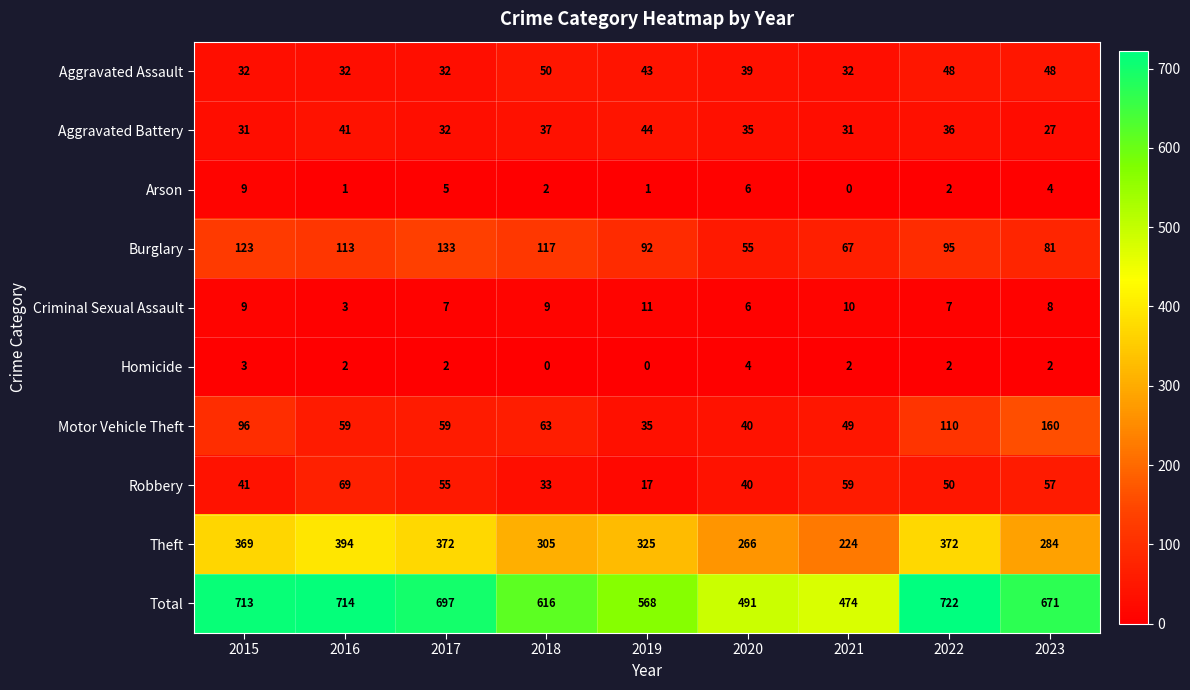

How many series are shown in this chart?

10